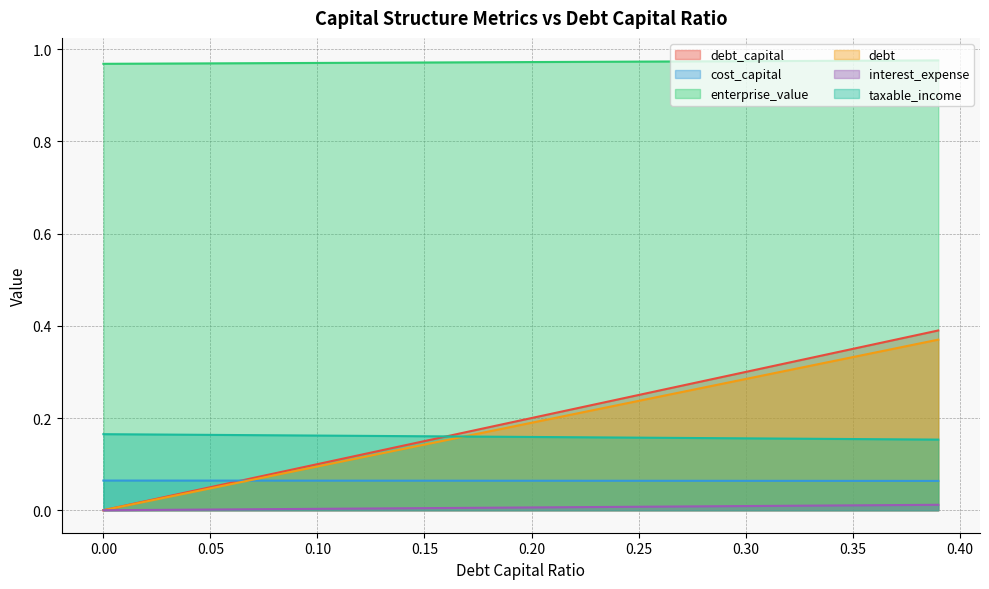

Which series changed the most between 0.27 and 0.37?

debt_capital